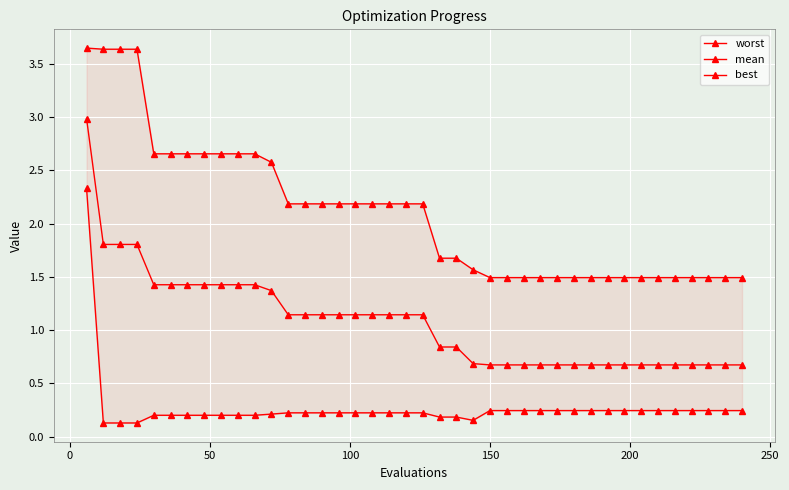

What is the value of the mean point at the 37th from the left?

0.7